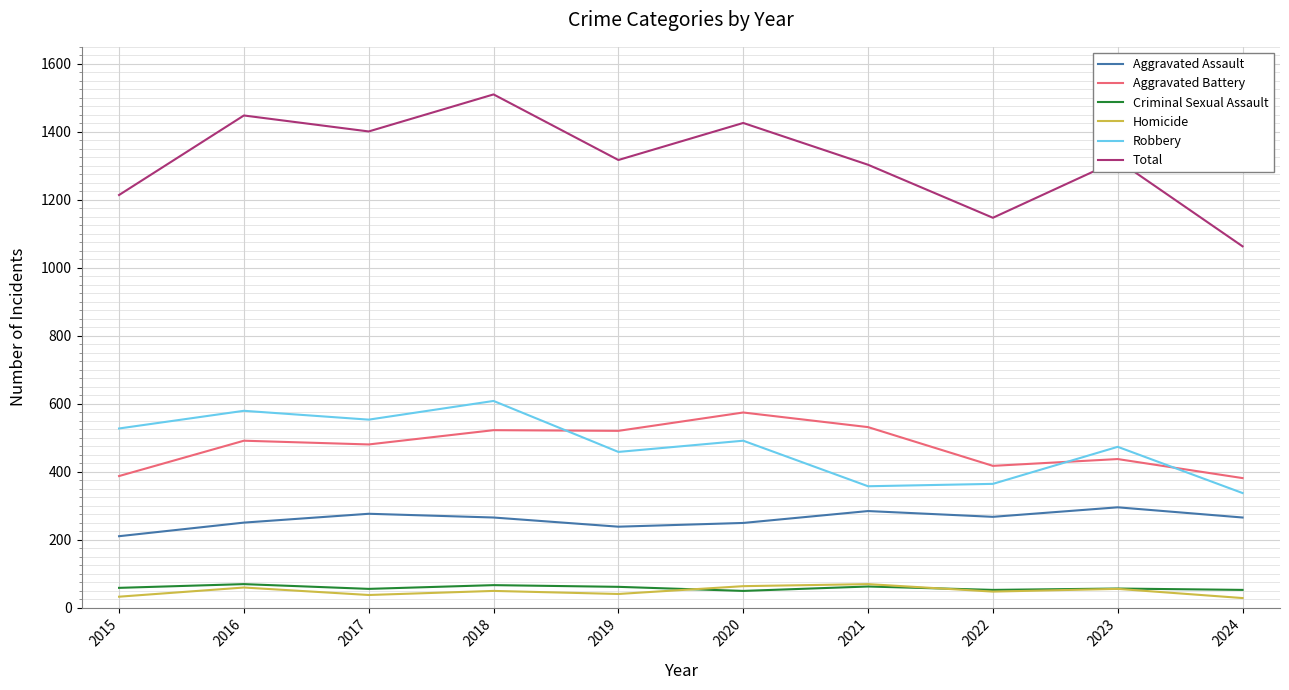

What is the difference between the maximum and minimum values in the Criminal Sexual Assault series?

20